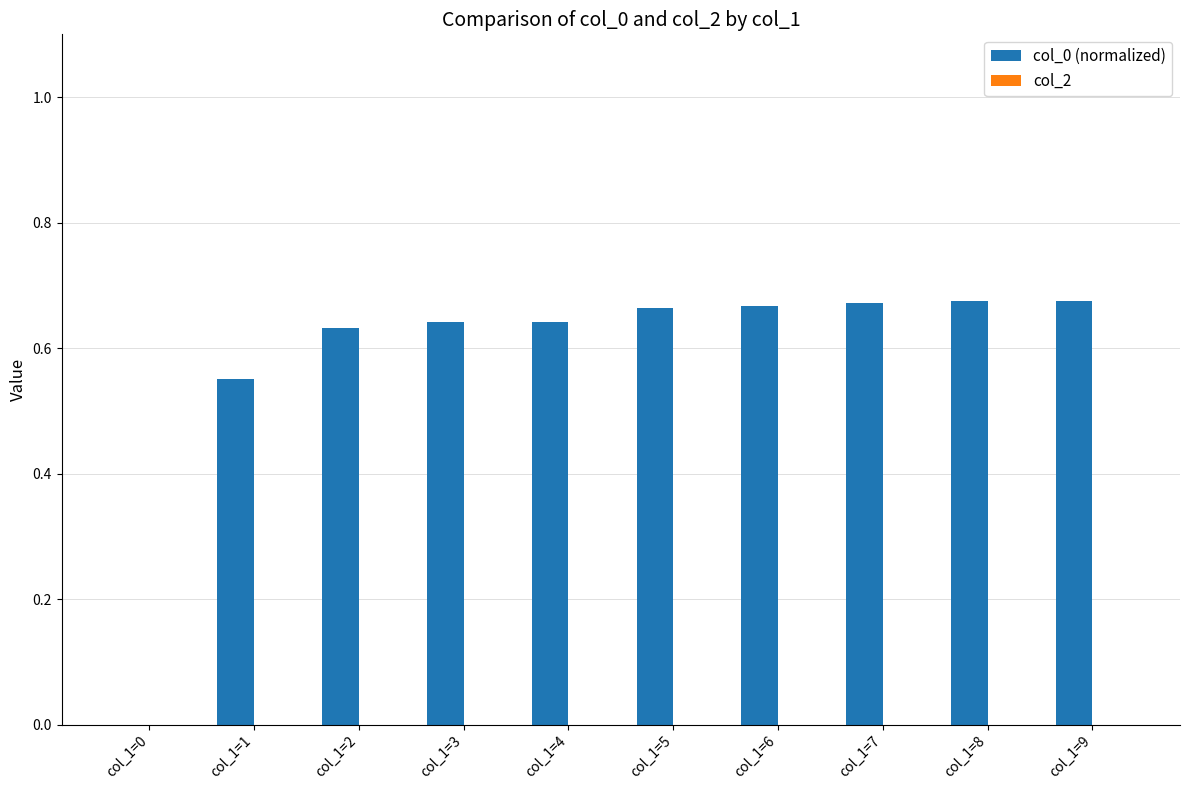

What is the sum of all values?

5.8